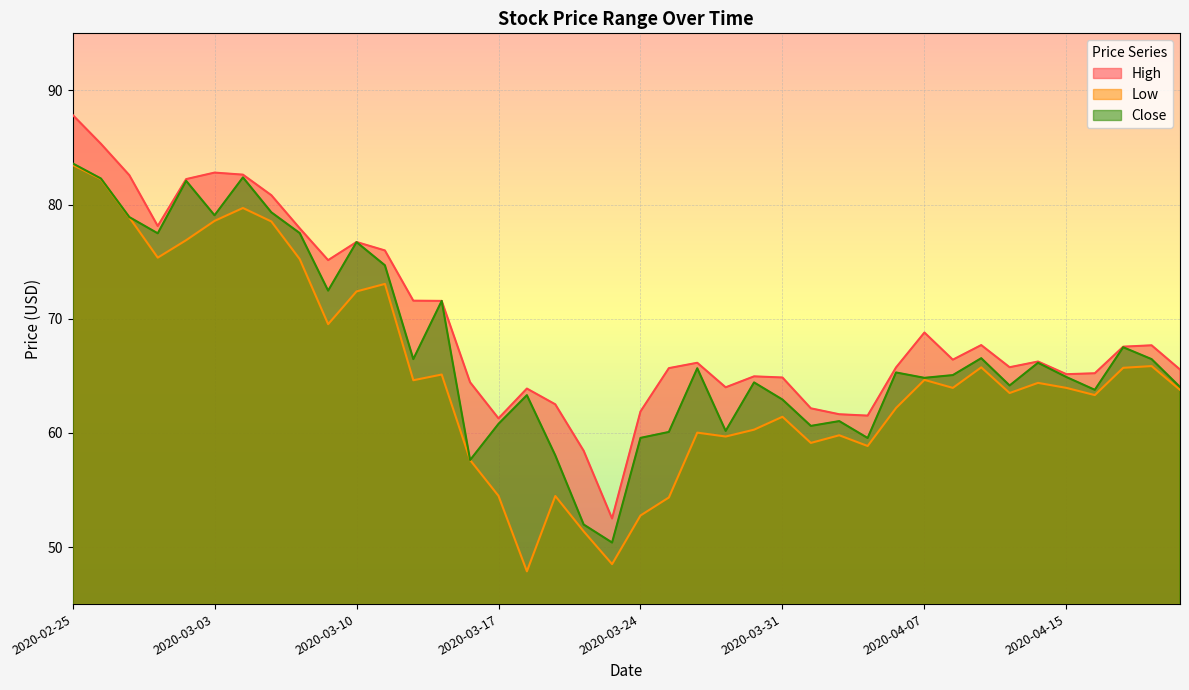

Does the chart display data point markers on the line(s)?

No